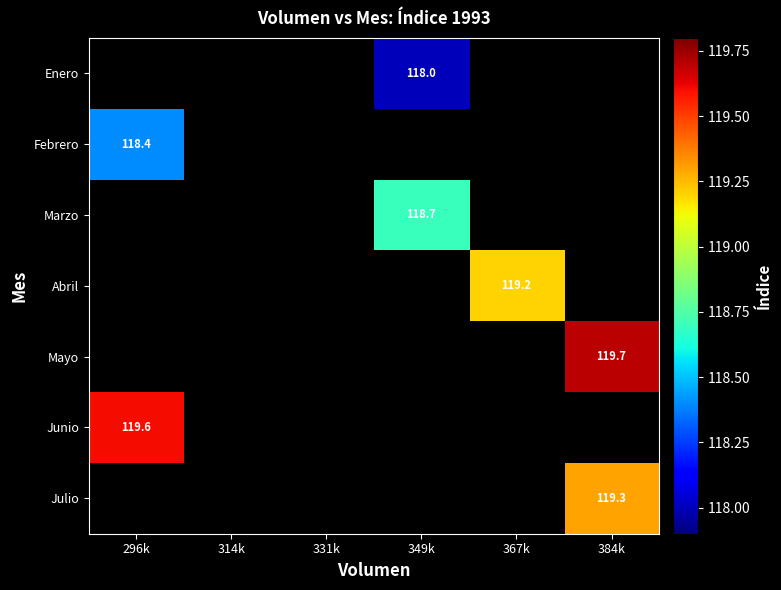

What is the smallest value displayed?

118.0